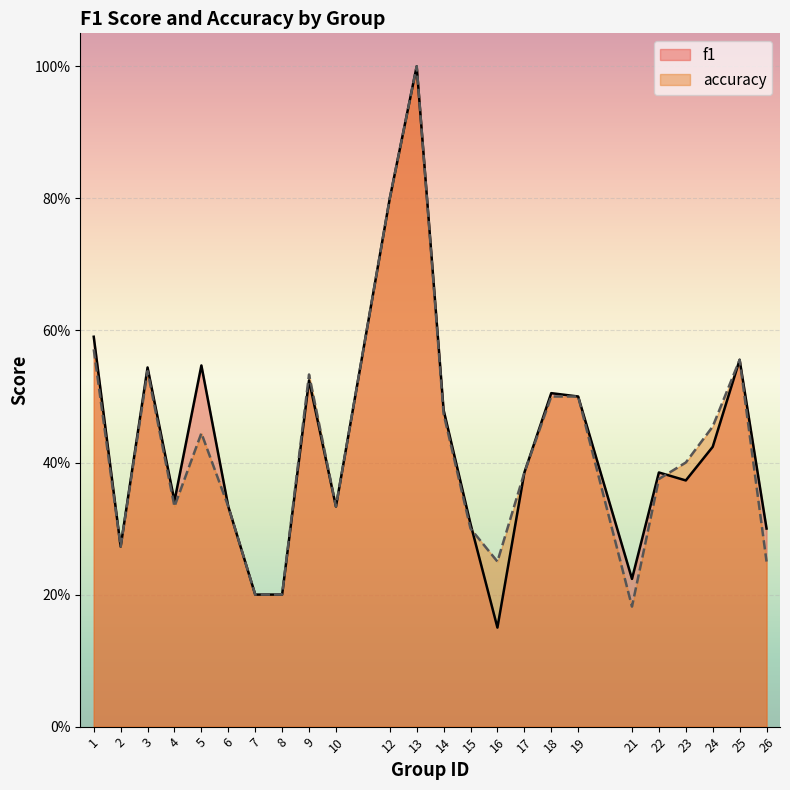

True or false: f1 has more than 0 interior local peaks.

True